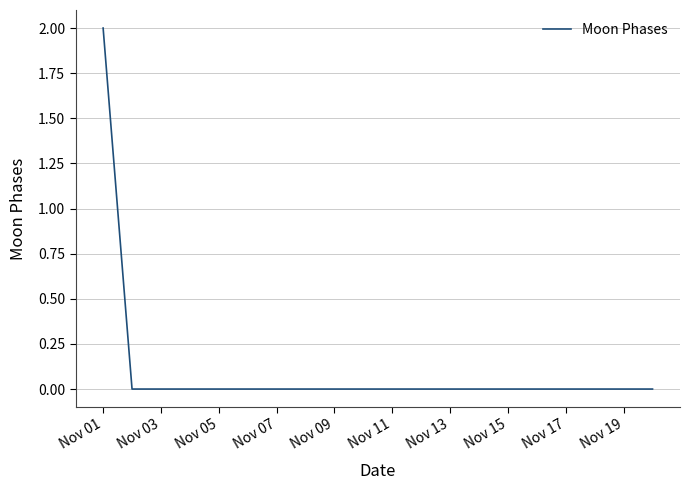

What is the greatest value displayed?

2